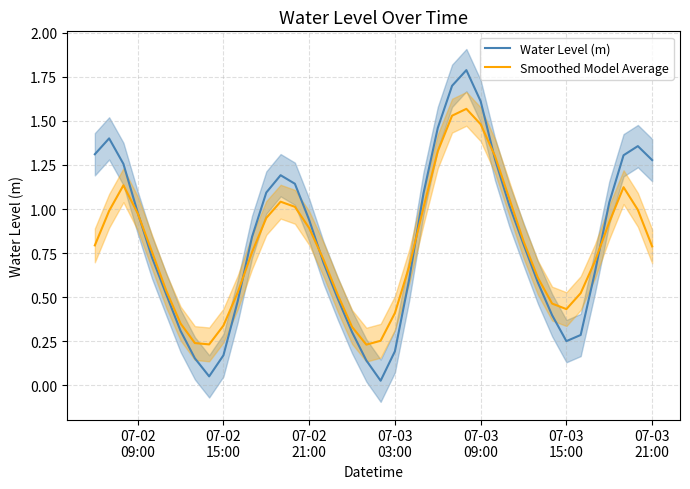

How many distinct data groups are displayed?

2